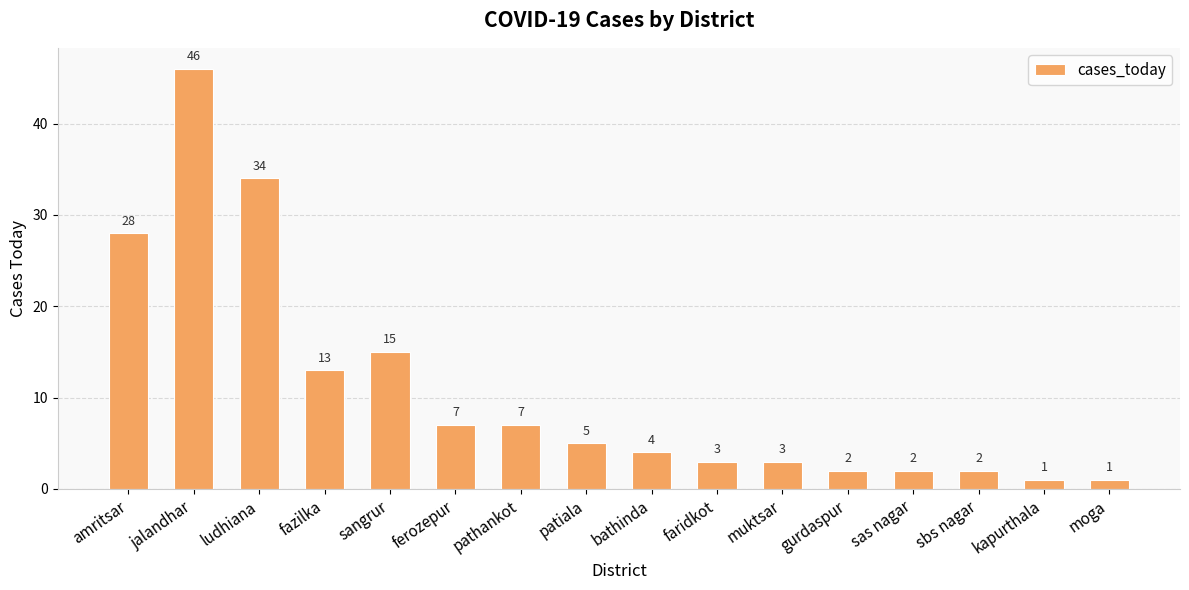

The value at amritsar is 38. True or false?

False